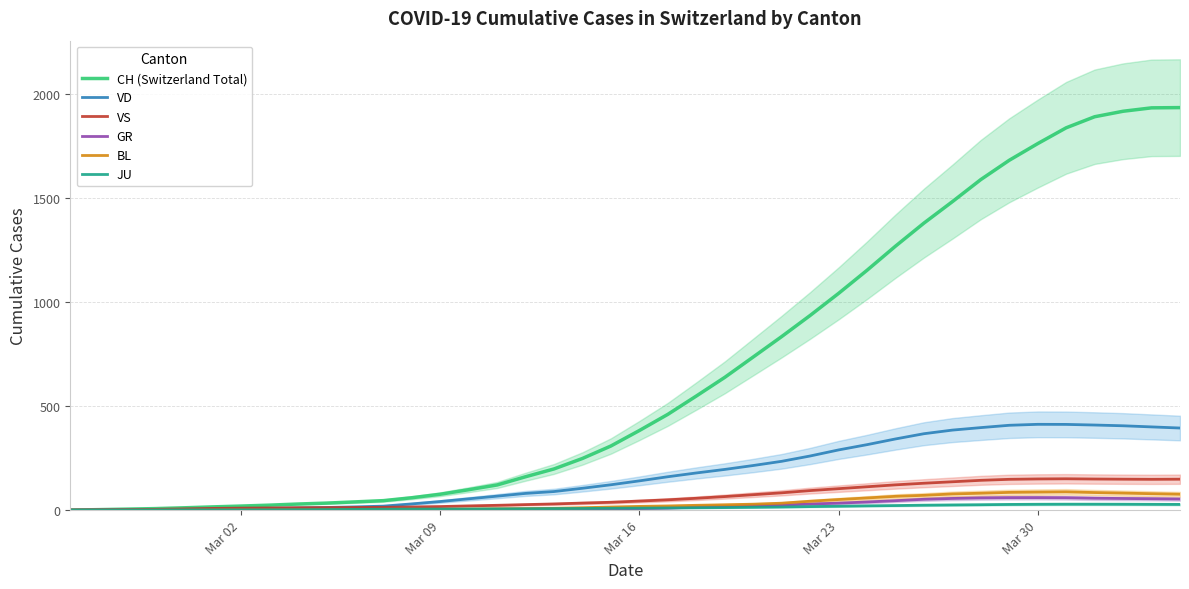

Reading right to left, transcribe all the data shown in this chart.

CH (Switzerland Total): 1936.6	1935.4	1919.0	1892.6	1839.4	1763.4	1683.2	1590.4	1484.0	1380.8	1269.8	1153.8	1042.6	936.4	834.8	736.6	638.6	548.8	460.8	383.0	308.6	248.6	198.2	160.6	121.0	98.2	76.4	59.6	45.6	39.6	33.8	29.4	24.0	19.6	15.6	11.2	7.4	4.8	2.4	0.2
VD: 395.0	400.4	405.8	409.4	412.4	412.8	408.2	397.0	385.0	367.6	342.4	315.0	289.6	260.4	234.8	214.6	195.8	178.8	160.6	140.8	122.0	105.2	89.4	80.4	67.2	54.4	41.4	30.0	19.2	15.6	12.8	10.8	8.6	6.6	5.2	3.6	2.4	1.6	0.8	0.0
VS: 148.8	148.2	148.8	149.6	150.8	150.0	148.2	143.4	136.4	129.4	121.6	112.4	103.2	94.0	83.2	74.2	65.2	57.0	49.6	43.6	37.8	34.0	29.8	26.6	23.2	20.4	17.2	15.4	13.6	12.8	12.0	11.6	10.6	9.6	8.2	5.8	3.8	2.4	1.2	0.0
GR: 53.4	54.8	56.0	57.2	59.6	60.2	60.0	58.8	56.2	52.2	45.4	39.2	33.6	29.4	24.4	21.2	17.6	14.6	9.8	7.4	4.8	3.0	1.2	1.2	0.0	0.0	0.0	0.0	0.0	0.0	0.0	0.0	0.0	0.0	0.0	0.0	0.0	0.0	0.0	0.0
BL: 76.4	79.0	82.0	84.6	88.0	86.8	85.4	81.4	77.8	71.2	66.4	58.6	51.0	42.8	33.4	28.6	25.8	23.2	20.2	18.0	15.0	11.6	8.8	7.4	6.6	5.0	4.0	4.2	3.4	2.8	2.2	1.6	1.0	1.0	0.8	0.6	0.4	0.2	0.0	0.0
JU: 27.6	28.0	28.4	28.6	28.6	28.2	27.4	26.0	25.0	23.8	22.0	20.6	18.8	17.0	15.0	13.6	12.2	11.4	10.4	9.6	9.0	8.0	7.4	6.6	6.0	5.4	5.2	5.0	4.4	3.6	2.8	2.0	1.2	1.0	1.0	1.0	0.8	0.6	0.4	0.2